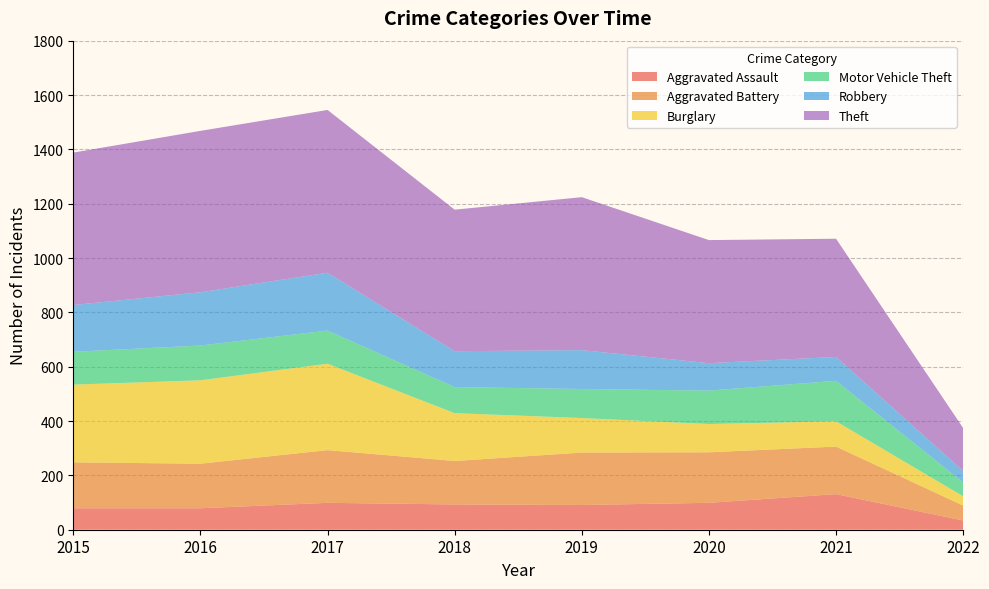

Reading right to left, extract all data points from this chart.

Aggravated Assault: 34	131	99	91	93	99	79	79
Aggravated Battery: 55	175	186	193	160	194	164	169
Burglary: 34	93	104	127	176	318	307	286
Motor Vehicle Theft: 51	149	123	107	96	122	128	121
Robbery: 42	88	101	143	132	213	196	172
Theft: 158	435	453	563	521	599	594	561